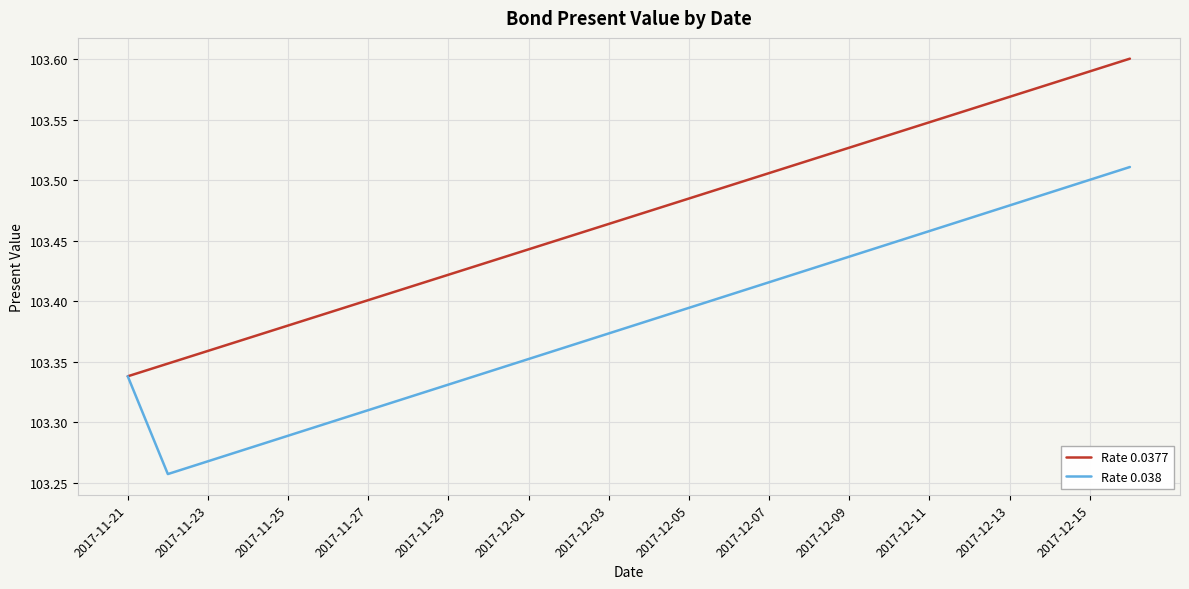

List the series in order of their peak value, lowest first.

Rate 0.038, Rate 0.0377